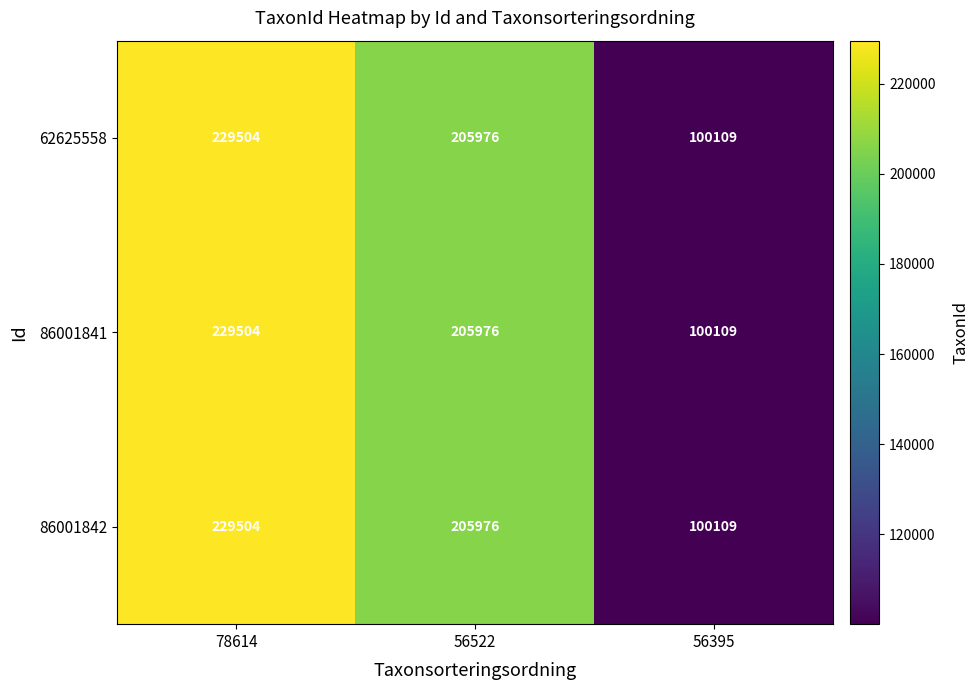

Where is 62625558 nearest to the value 164806?

56522